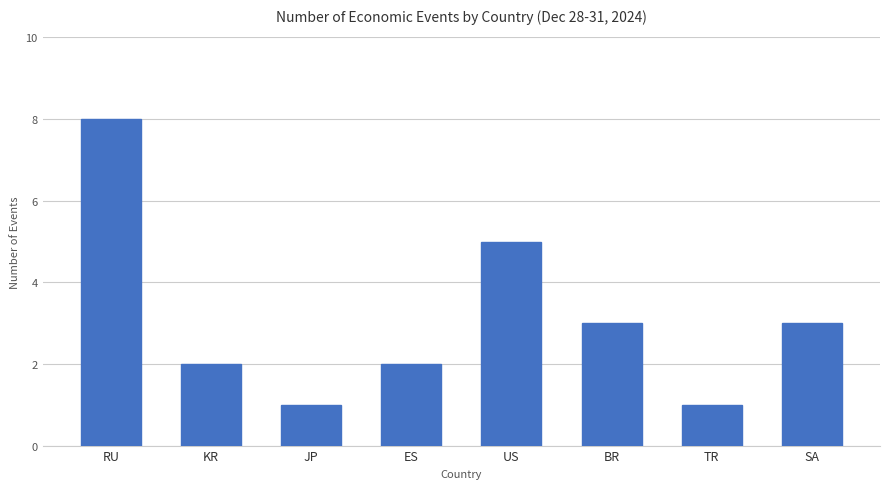

Reading right to left, extract all data points from this chart.

SA=3	TR=1	BR=3	US=5	ES=2	JP=1	KR=2	RU=8